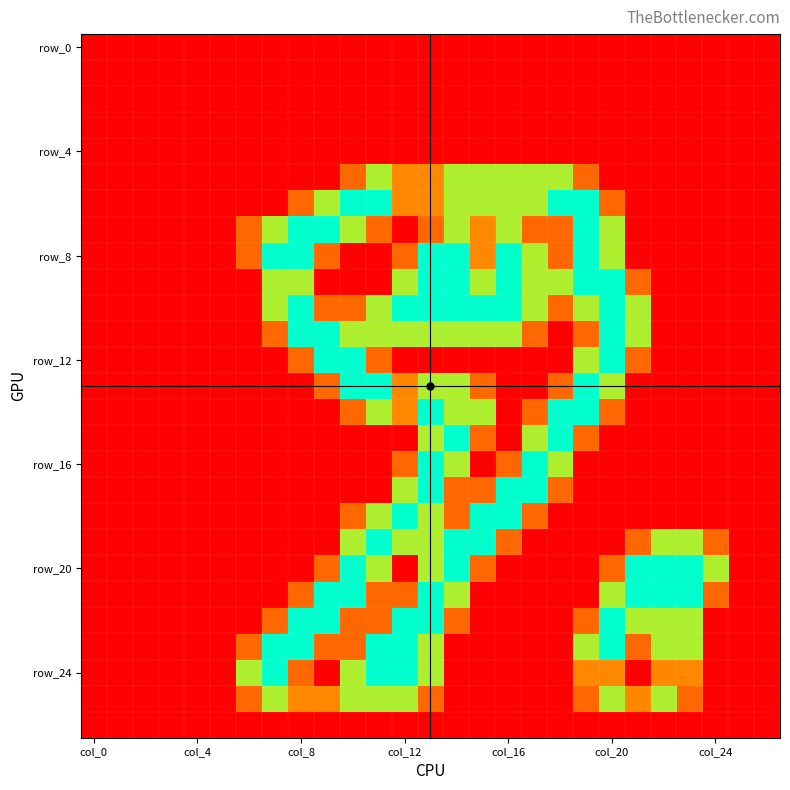

How many series are shown in this chart?

27